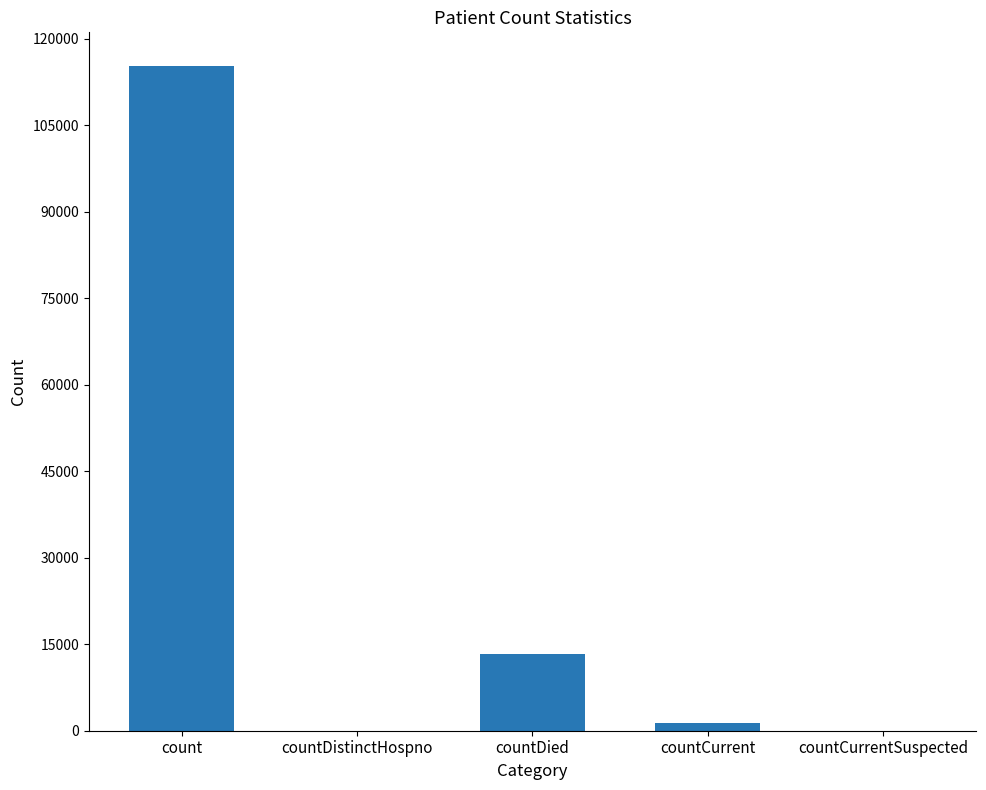

Which label corresponds to the largest value in the chart?

count